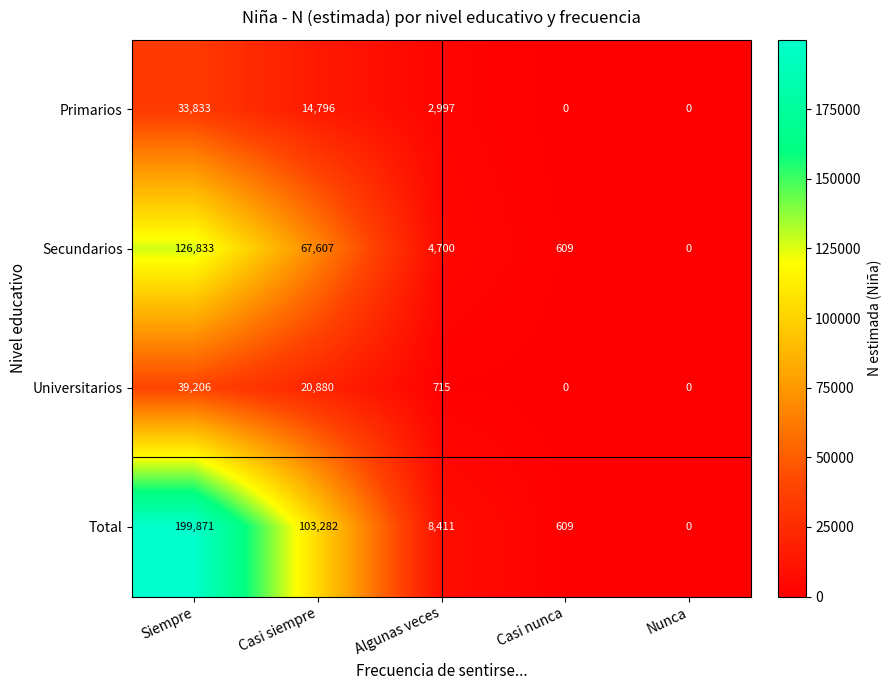

Reading right to left, extract all data points from this chart.

Primarios: Nunca=0	Casi nunca=0	Algunas veces=2997	Casi siempre=14796	Siempre=33833
Secundarios: Nunca=0	Casi nunca=609	Algunas veces=4700	Casi siempre=67607	Siempre=126833
Universitarios: Nunca=0	Casi nunca=0	Algunas veces=715	Casi siempre=20880	Siempre=39206
Total: Nunca=0	Casi nunca=609	Algunas veces=8411	Casi siempre=103282	Siempre=199871